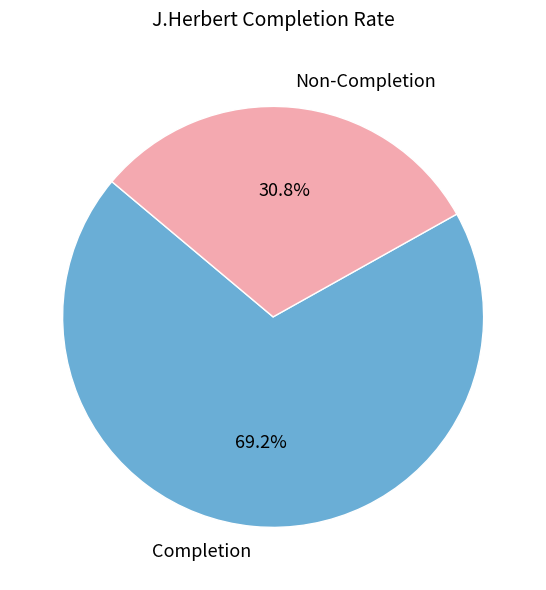

What percentage do Completion and Non-Completion together represent?

100.0%